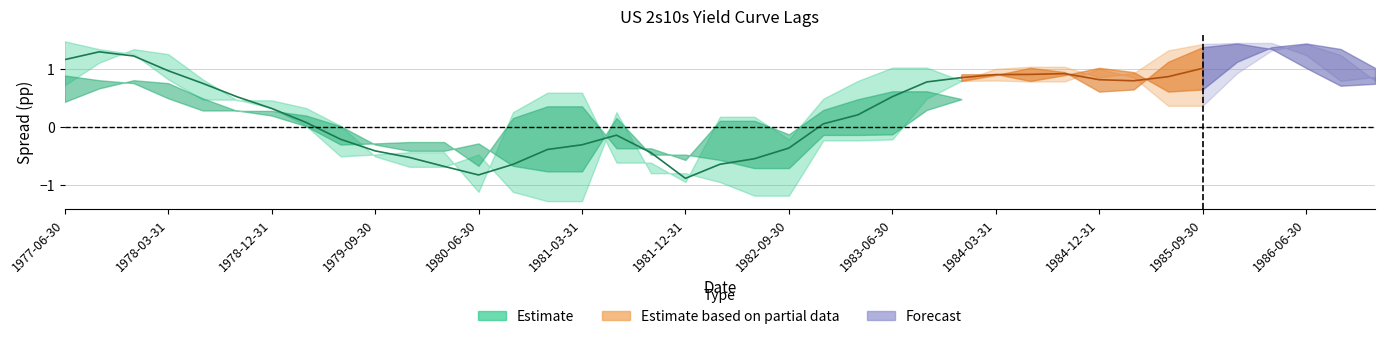

What is the spread (max minus min) of values at 1982-12-31?

0.7